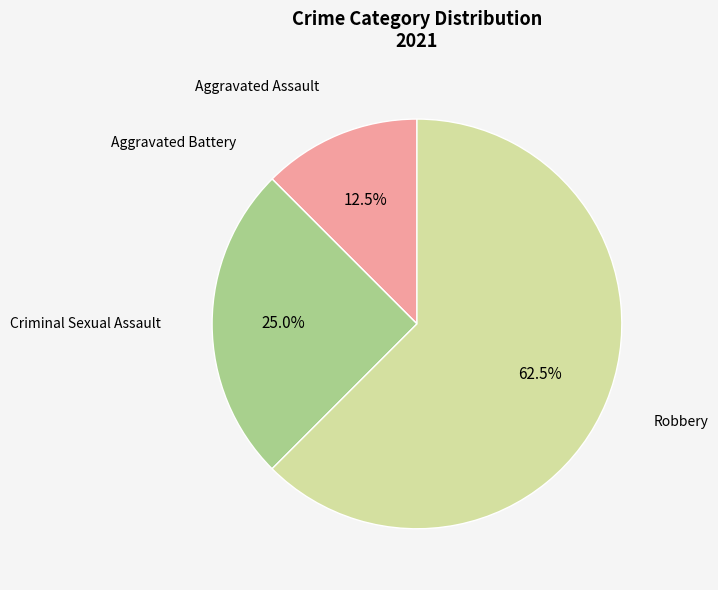

True or false: Robbery accounts for 52% of the total.

False